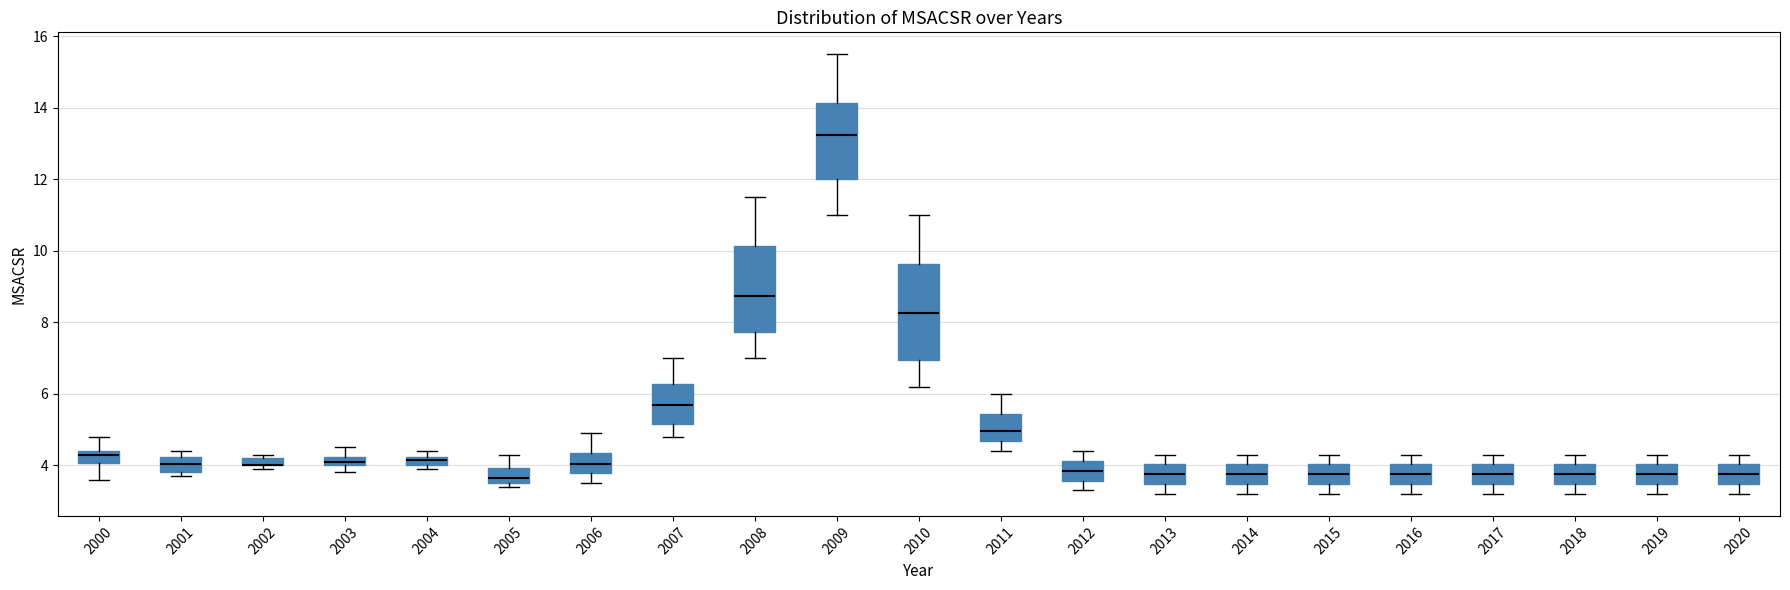

Where does the median line of the box at x = 2015 sit on the y-axis? The values are not printed on the chart, so give them approximately, as read against the axis.

3.8